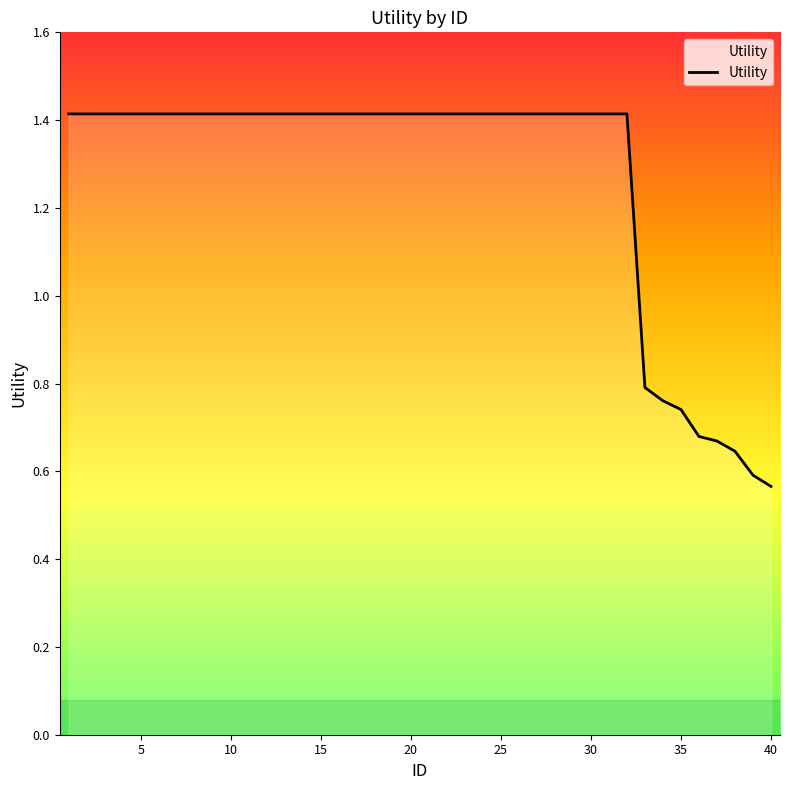

What is the greatest value displayed?

1.4